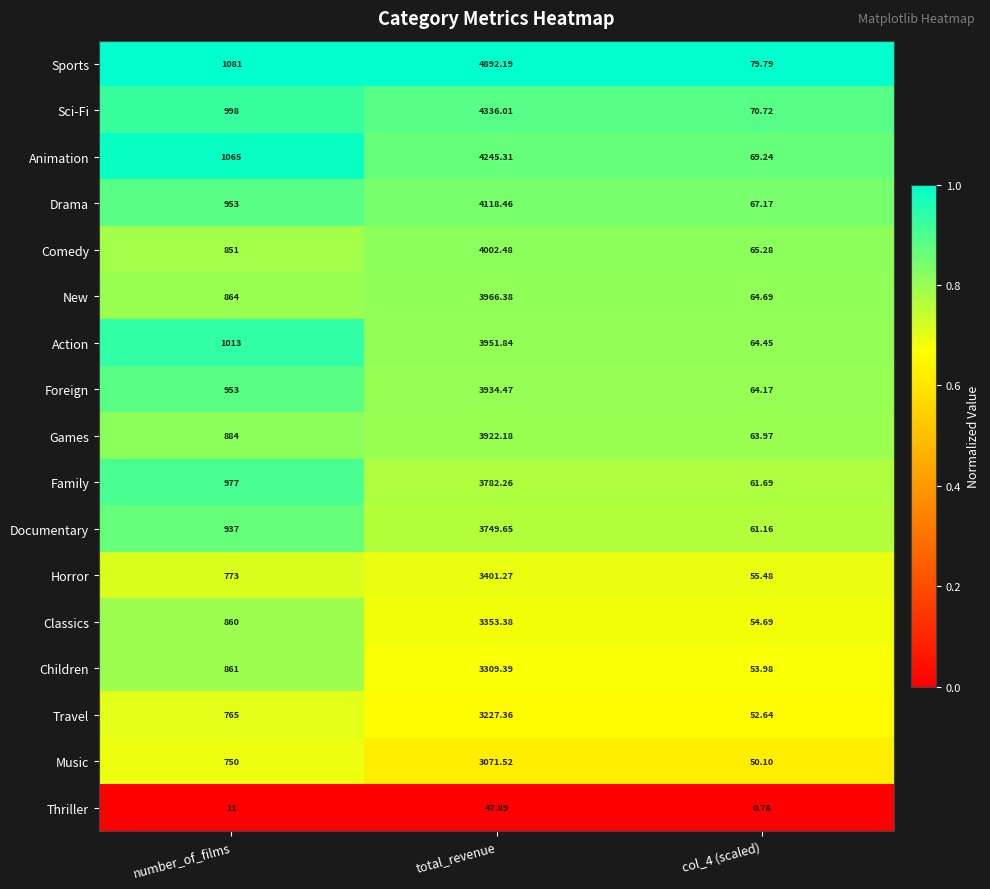

At which label is Children closest to 1681?

number_of_films